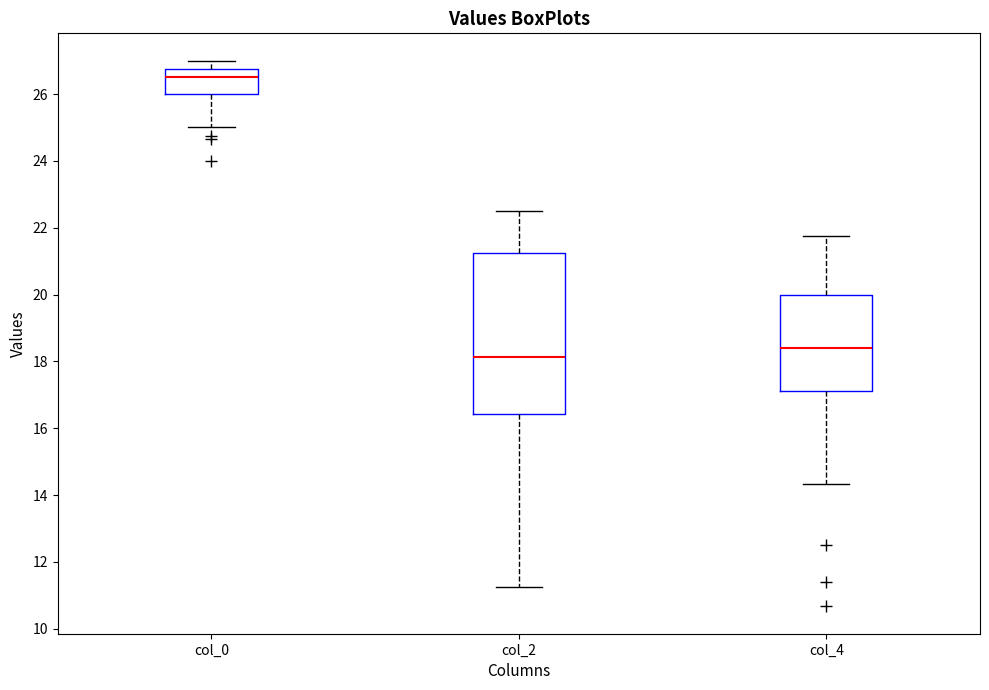

Reading left to right, transcribe this box plot: for each box, give where its median line is, the range the box spans, and where its two whiskers end, as read against the y-axis. The values are not printed on the chart, so give them approximately, as read against the axis.

col_0: median 26.6, box 26.0 to 26.8, whiskers 25.0 to 27.0
col_2: median 18.2, box 16.4 to 21.2, whiskers 11.2 to 22.6
col_4: median 18.4, box 17.2 to 20.0, whiskers 14.4 to 21.8